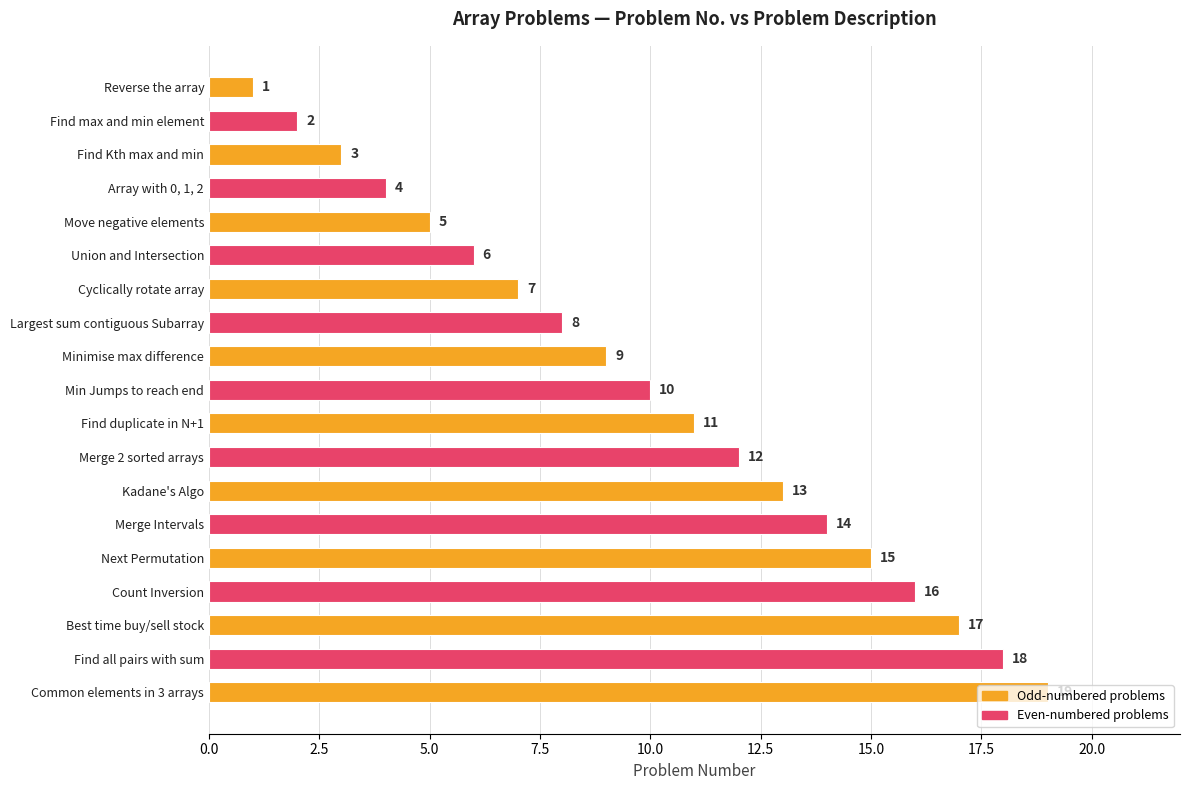

The chart shows a value of 17 at Find duplicate in N+1. True or false?

False